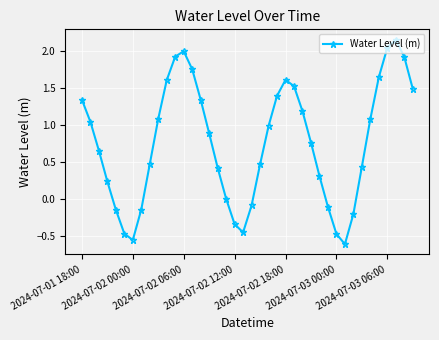

How many points are lower than both their immediate neighbors (excluding endpoints)?

3